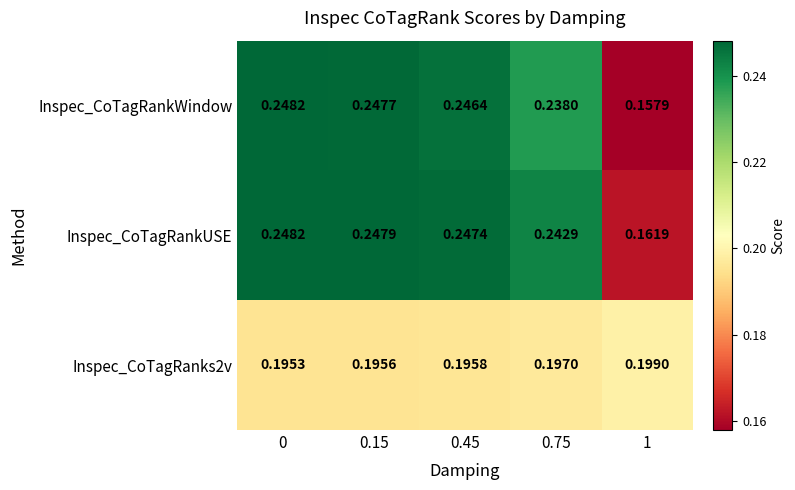

Which series has the widest spread of values?

Inspec_CoTagRankWindow